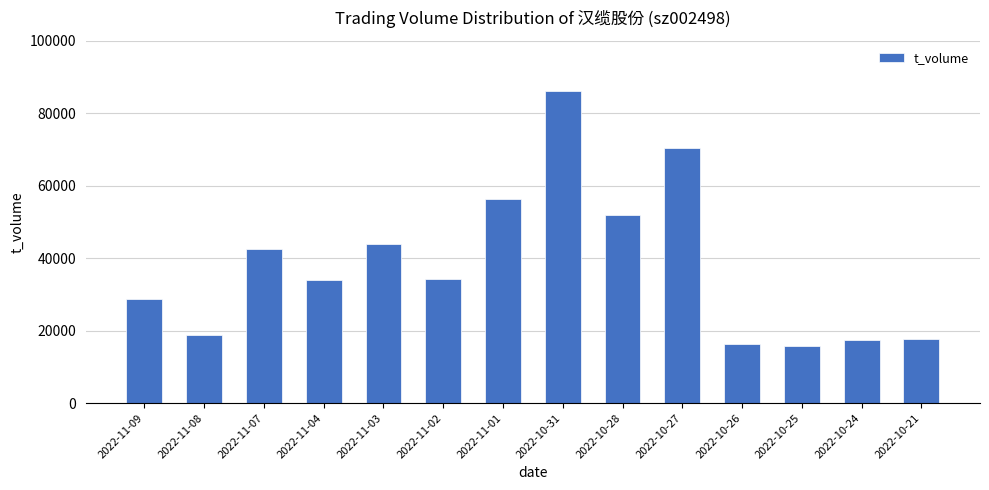

Which category has the highest value across all series?

2022-10-31